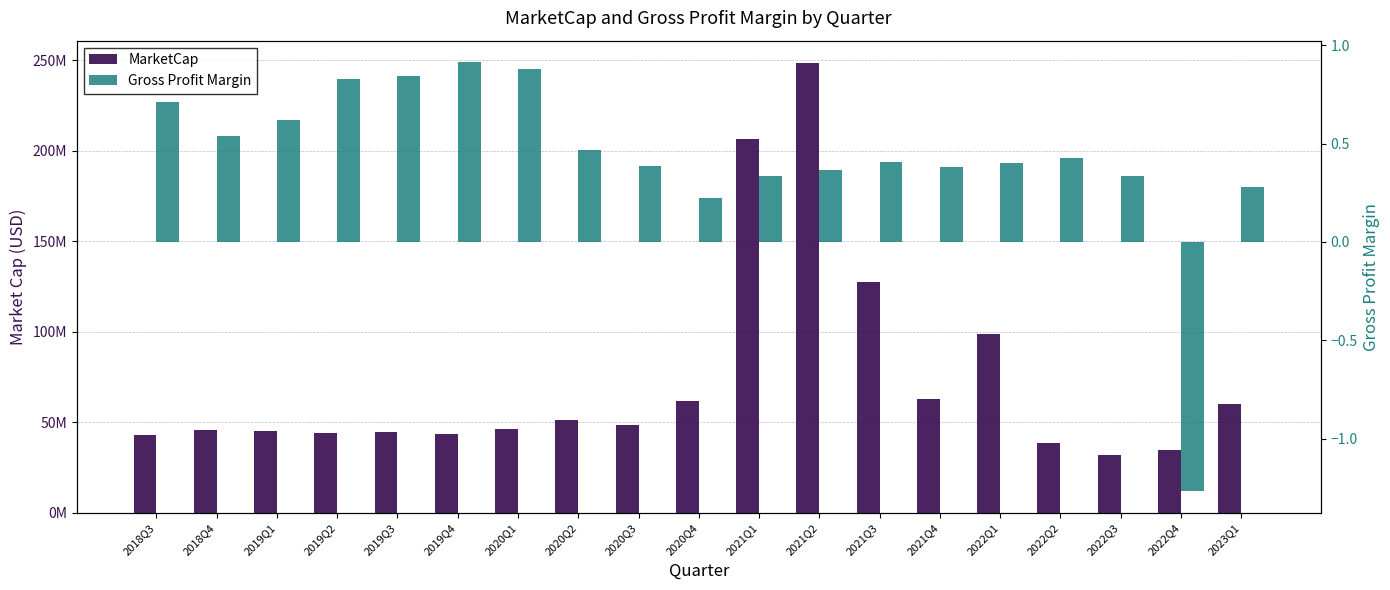

Reading left to right, what are all the values shown in this chart?

MarketCap: 2018Q3=43225972.0	2018Q4=45991110.8	2019Q1=44961695.9	2019Q2=44338442.4	2019Q3=44608541.4	2019Q4=43658919.7	2020Q1=46106749.8	2020Q2=51540876.1	2020Q3=48636849.0	2020Q4=61982122.7	2021Q1=206575494.4	2021Q2=248337033.6	2021Q3=127568770.8	2021Q4=62768675.4	2022Q1=98728723.3	2022Q2=38412339.3	2022Q3=31905482.6	2022Q4=34532404.8	2023Q1=60040036.4
Gross Profit Margin: 2018Q3=0.7	2018Q4=0.5	2019Q1=0.6	2019Q2=0.8	2019Q3=0.8	2019Q4=0.9	2020Q1=0.9	2020Q2=0.5	2020Q3=0.4	2020Q4=0.2	2021Q1=0.3	2021Q2=0.4	2021Q3=0.4	2021Q4=0.4	2022Q1=0.4	2022Q2=0.4	2022Q3=0.3	2022Q4=-1.3	2023Q1=0.3